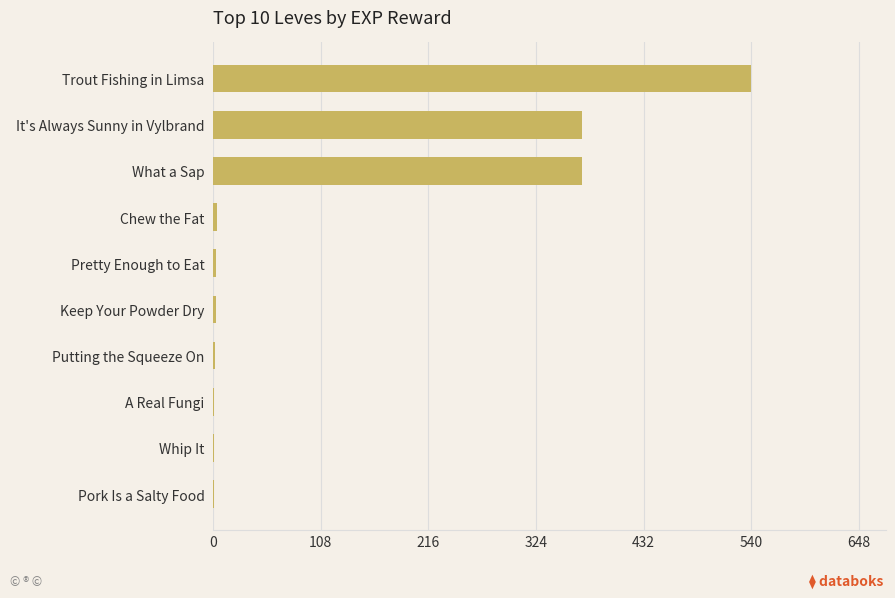

Does the chart contain stacked bars?

No